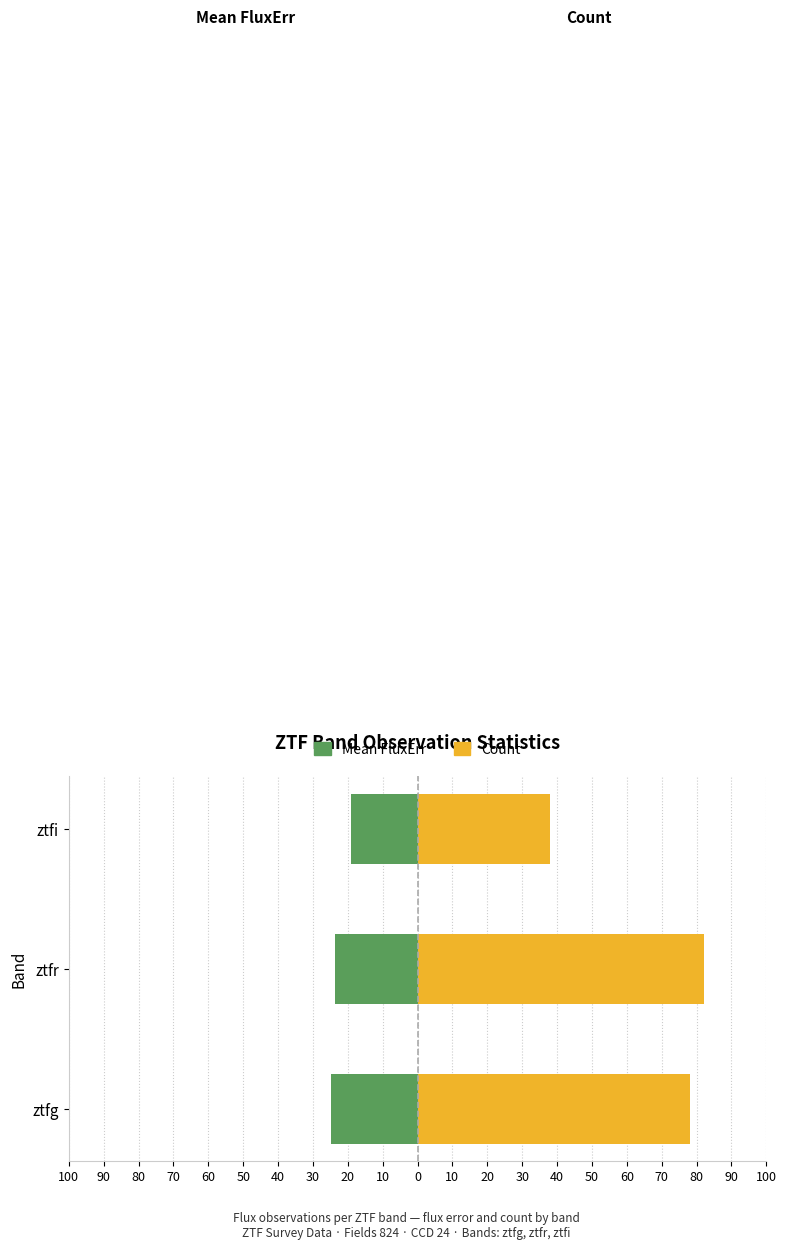

Reading left to right, what are all the values shown in this chart?

Mean FluxErr: -24.9	-23.6	-19.1
Count: 78.0	82.0	38.0